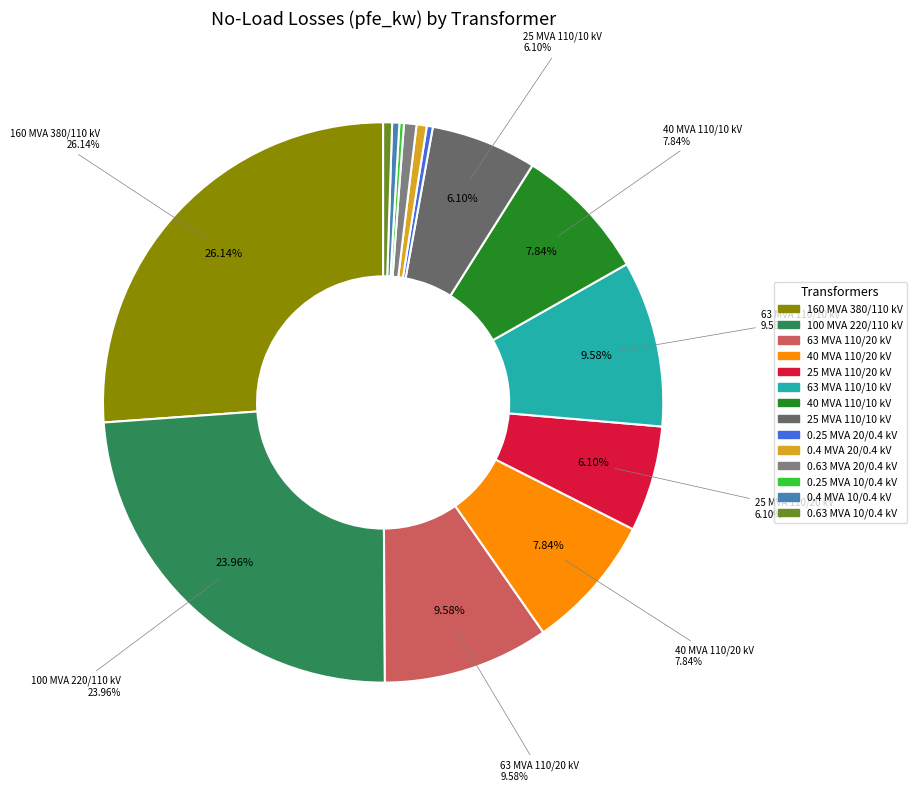

Is it true that 110 is 6% of the pie?

True